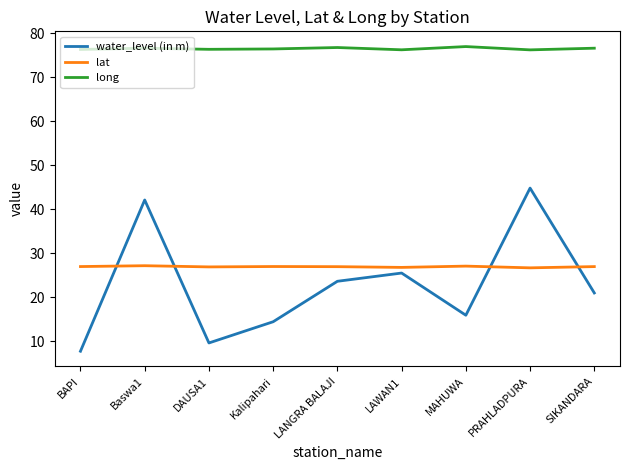

Which series has the widest spread of values?

water_level (in m)